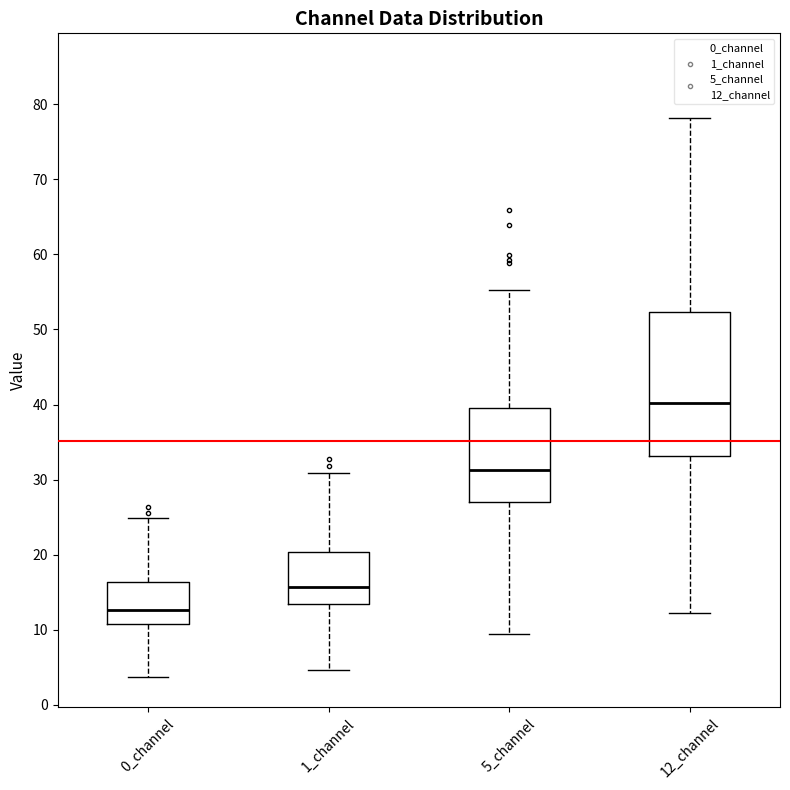

Reading left to right, transcribe this box plot: for each box, give where its median line is, the range the box spans, and where its two whiskers end, as read against the y-axis. The values are not printed on the chart, so give them approximately, as read against the axis.

0_channel: median 13, box 11 to 16, whiskers 4 to 25
1_channel: median 16, box 13 to 20, whiskers 5 to 31
5_channel: median 31, box 27 to 40, whiskers 9 to 55
12_channel: median 40, box 33 to 52, whiskers 12 to 78